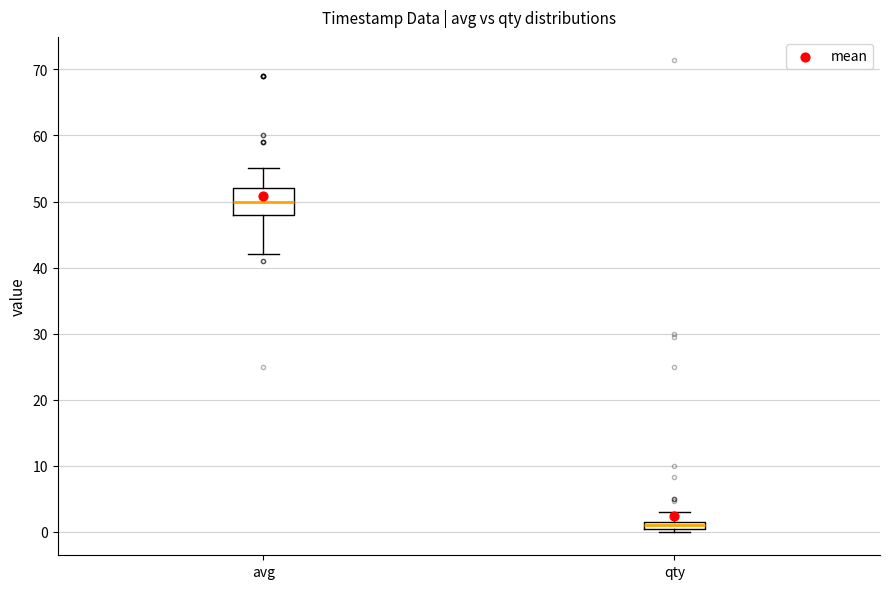

Which box has the highest median line?

avg